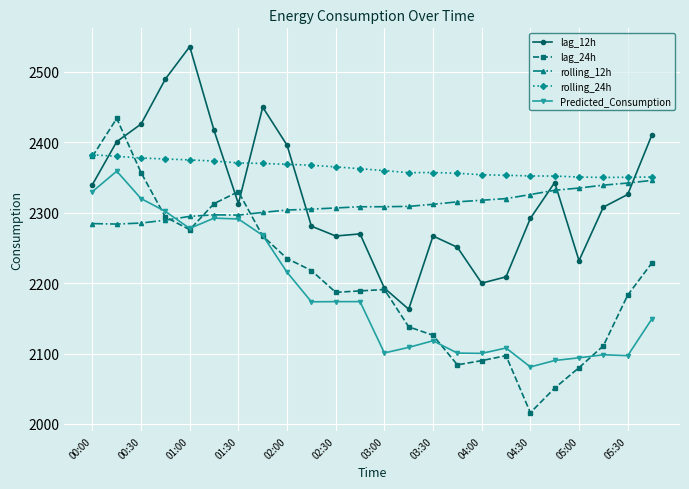

What is the value of the Predicted_Consumption point at the 3rd from the left?

2320.1